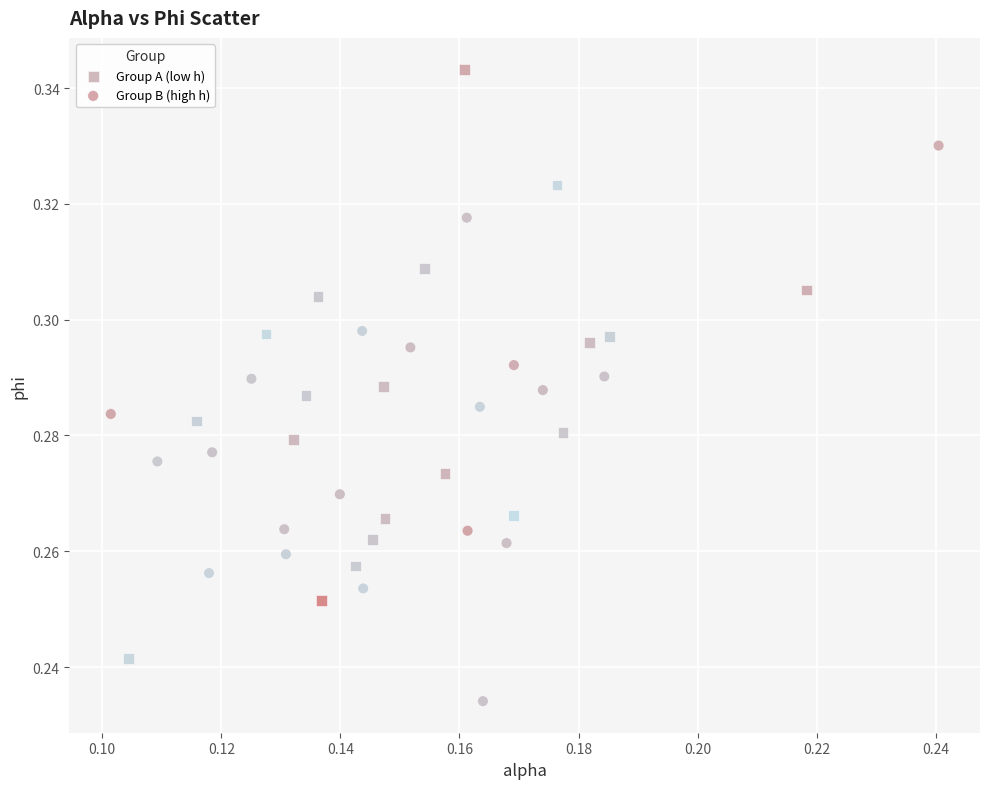

Which series reaches the minimum Y coordinate?

Group B (high h)